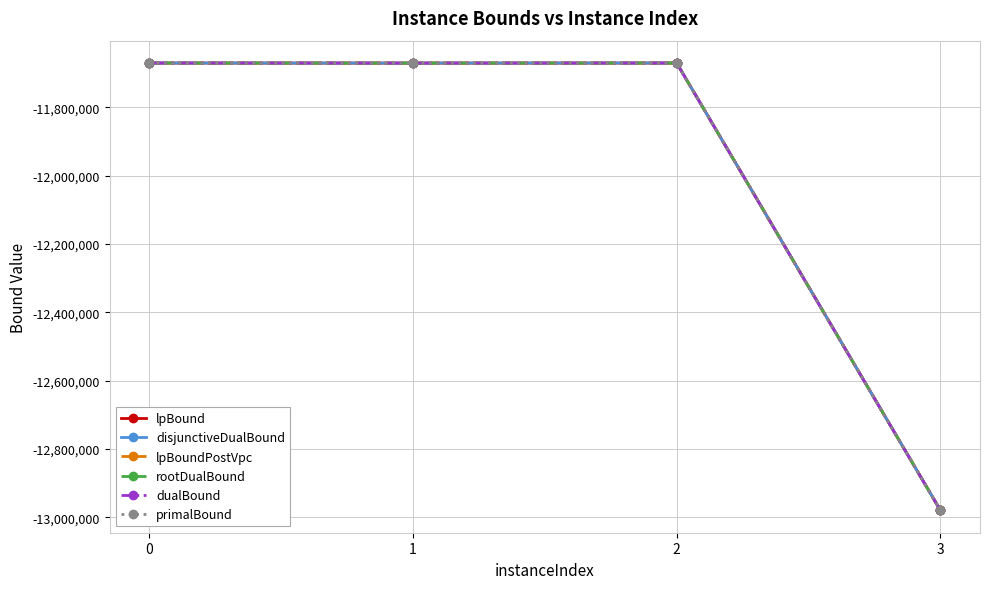

What is the approximate value of rootDualBound at 2?

-11669970.4